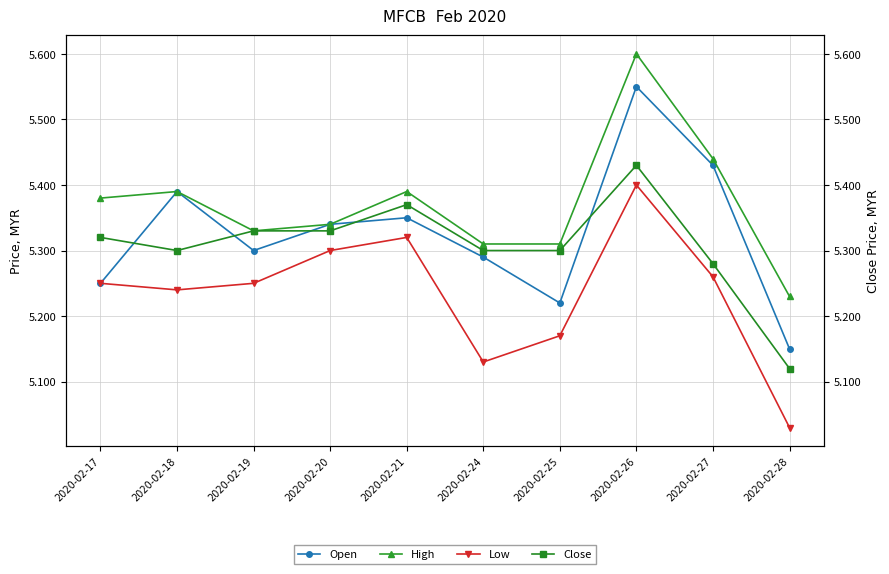

How many lines are shown in the chart?

4